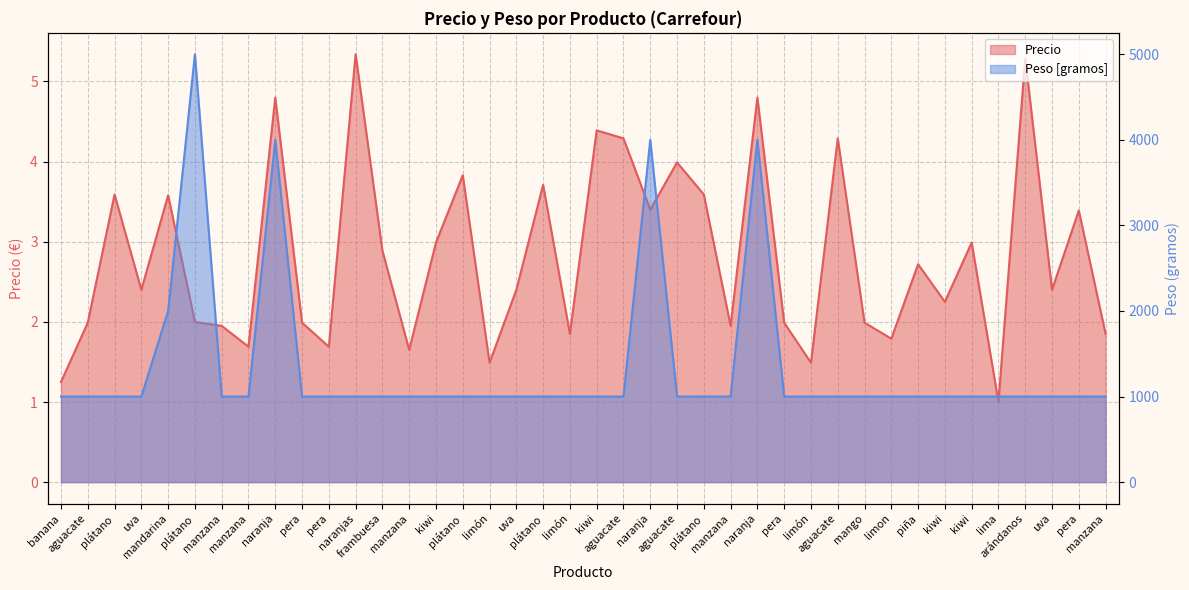

At which category does Peso [gramos] reach its first local peak?

plátano